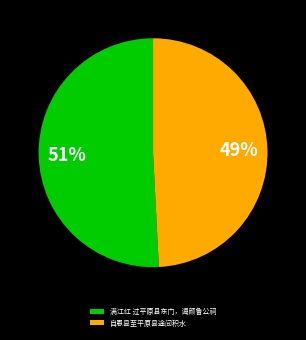

To the nearest percent, what is the average slice percentage?

50%